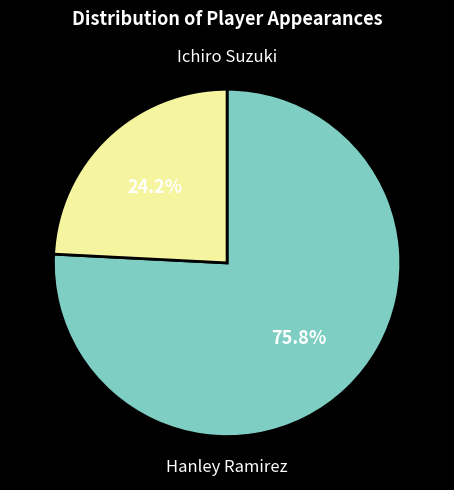

Is there a majority slice in this chart?

Yes